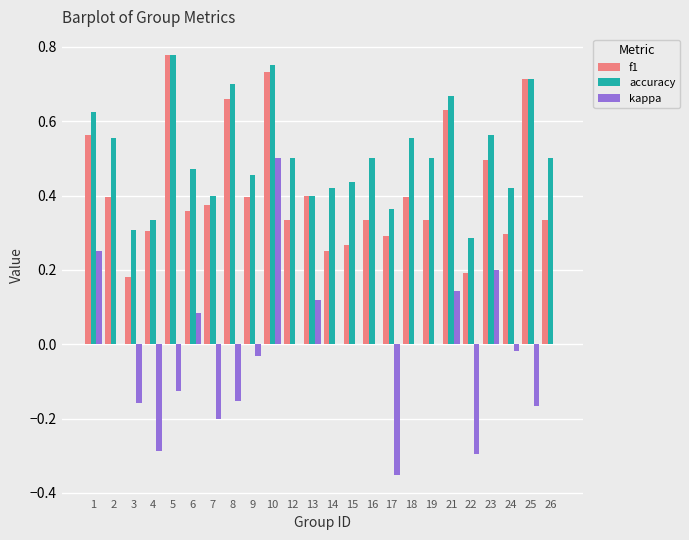

Does the chart contain stacked bars?

No